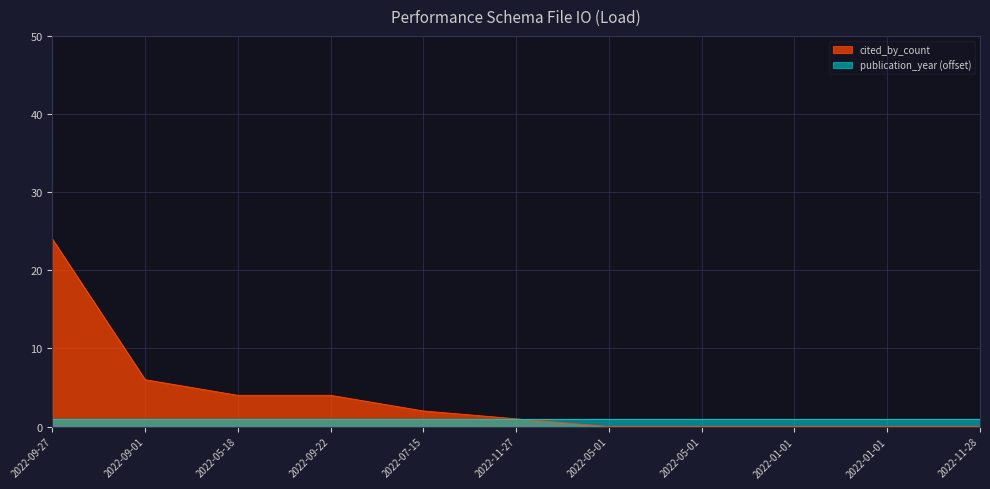

What is the label of the 2nd point from the right?

2022-01-01